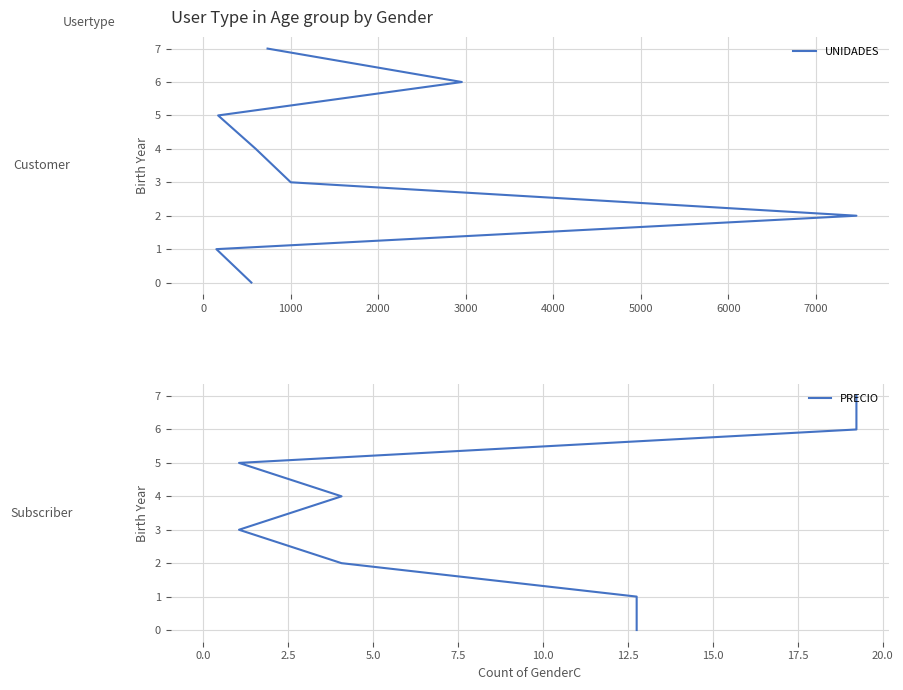

Count the PRECIO values in the range 2 to 6.

5